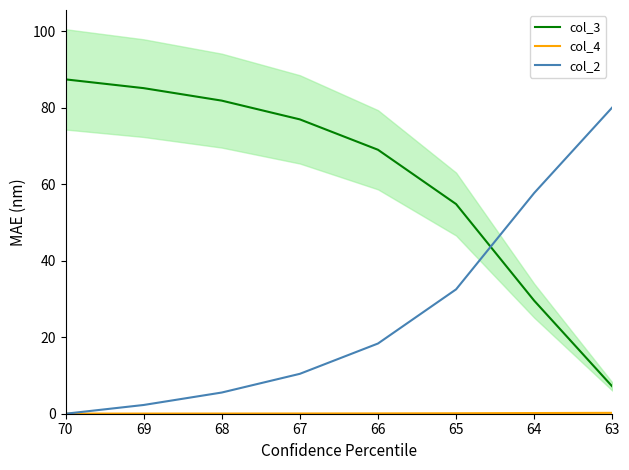

List the series in order of their peak value, lowest first.

col_4, col_2, col_3